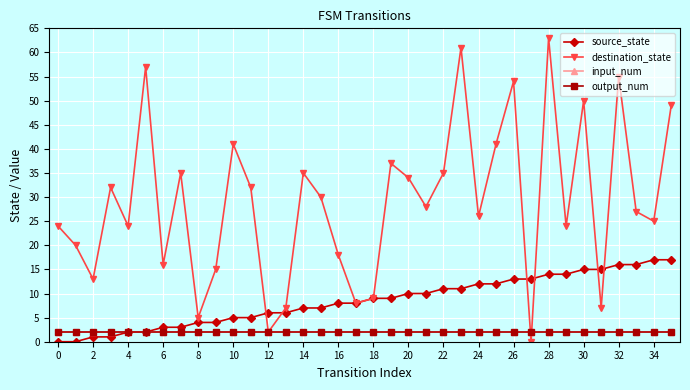

What is the sum of all output_num values?

72